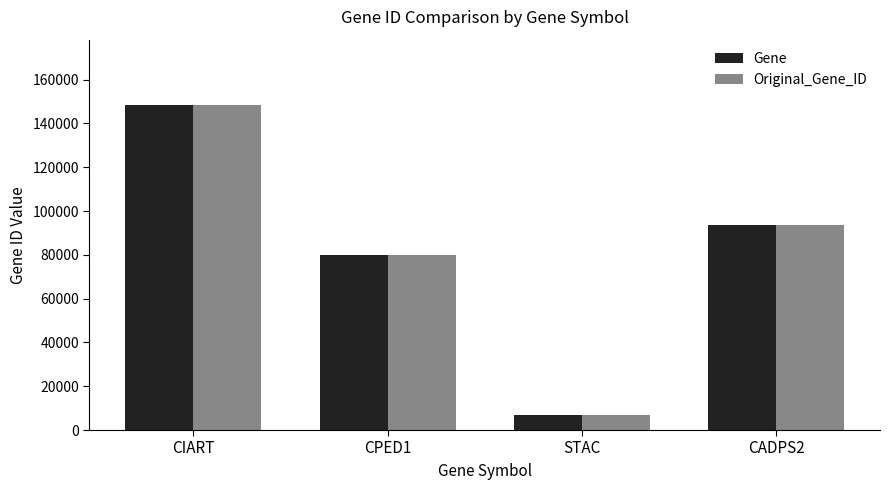

What are all the series names shown in the legend?

Gene, Original_Gene_ID